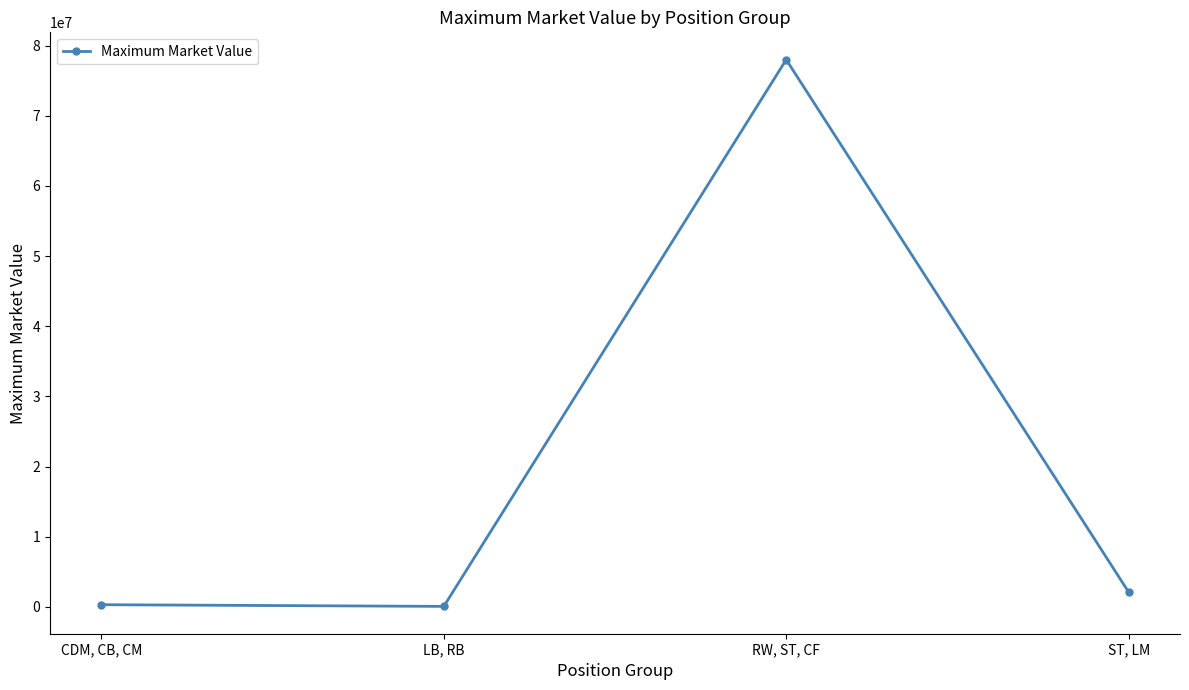

What is the minimum value shown in the chart?

60000